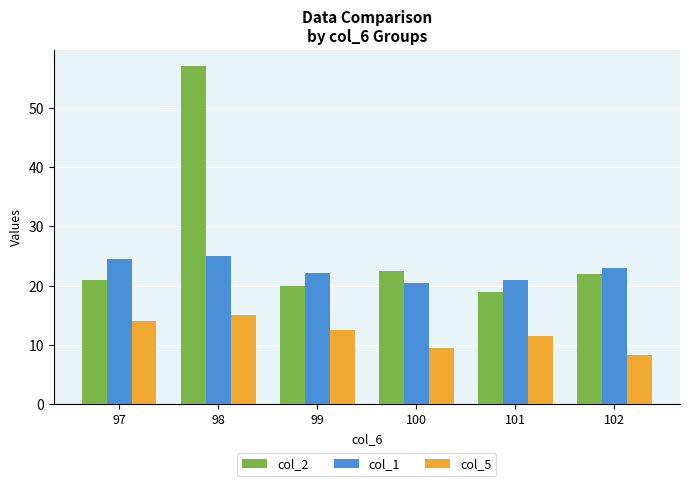

What is the difference between the maximum and minimum values in the col_2 series?

38.0